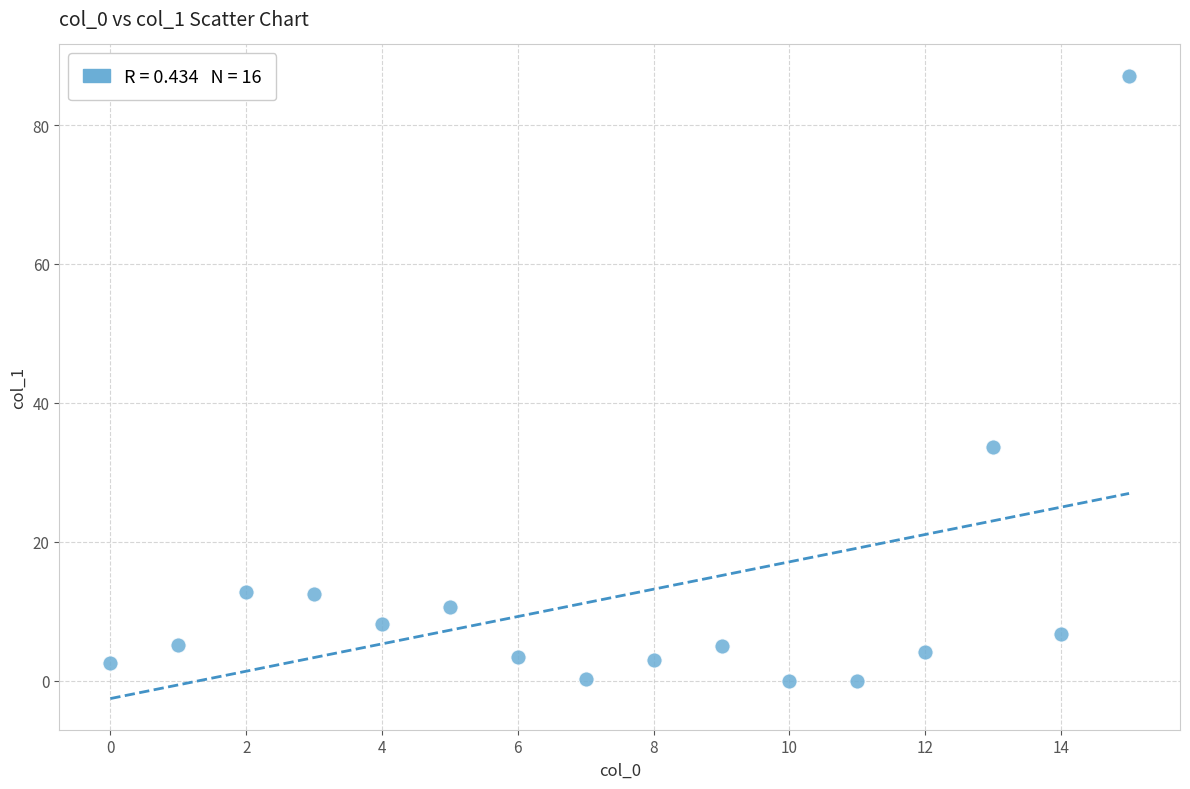

What Y value in the scatter plot is closest to 43?

33.7